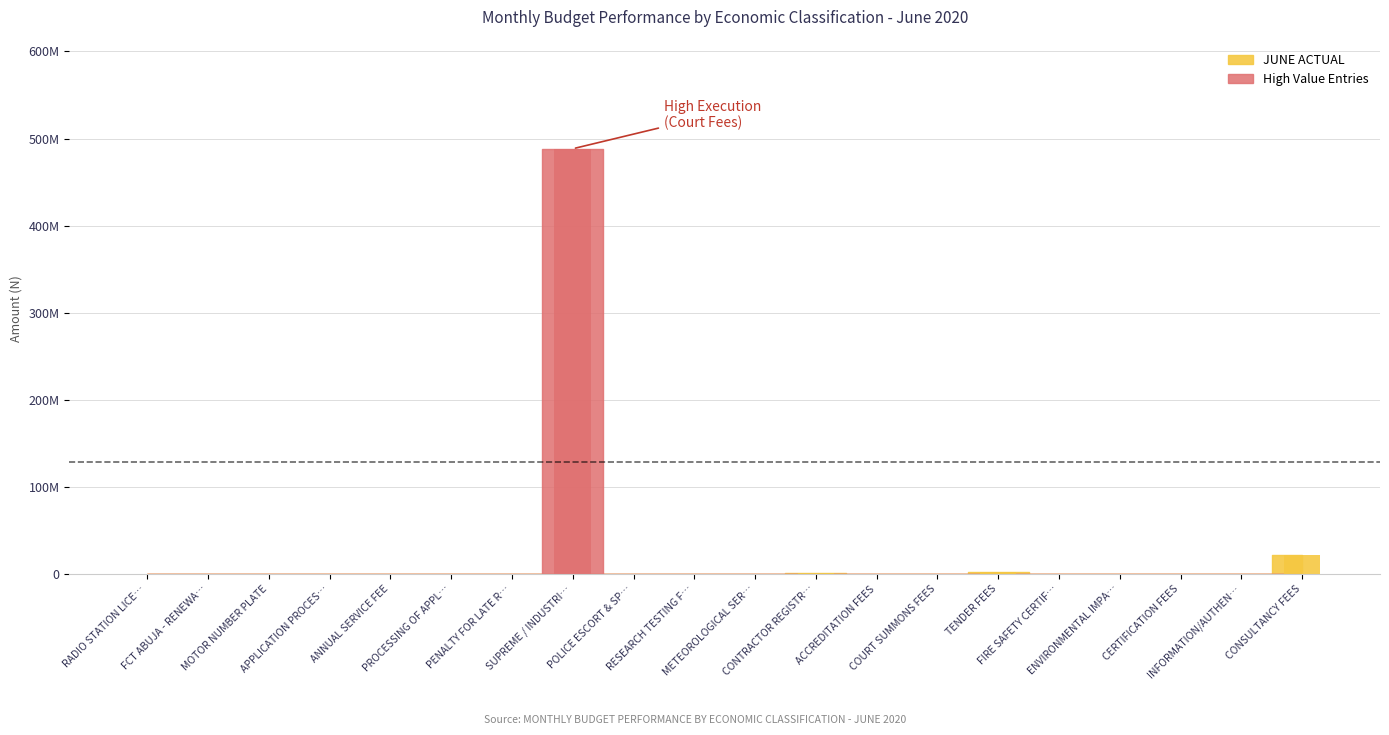

What is the total value across all series at CONTRACTOR REGISTRATION FEES?

973500.0